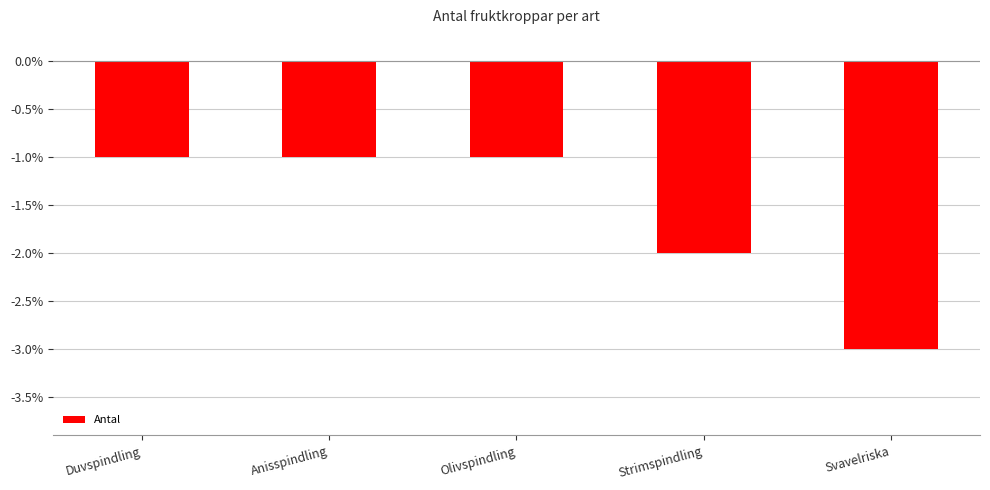

What is the change in value from Duvspindling to Strimspindling?

-1